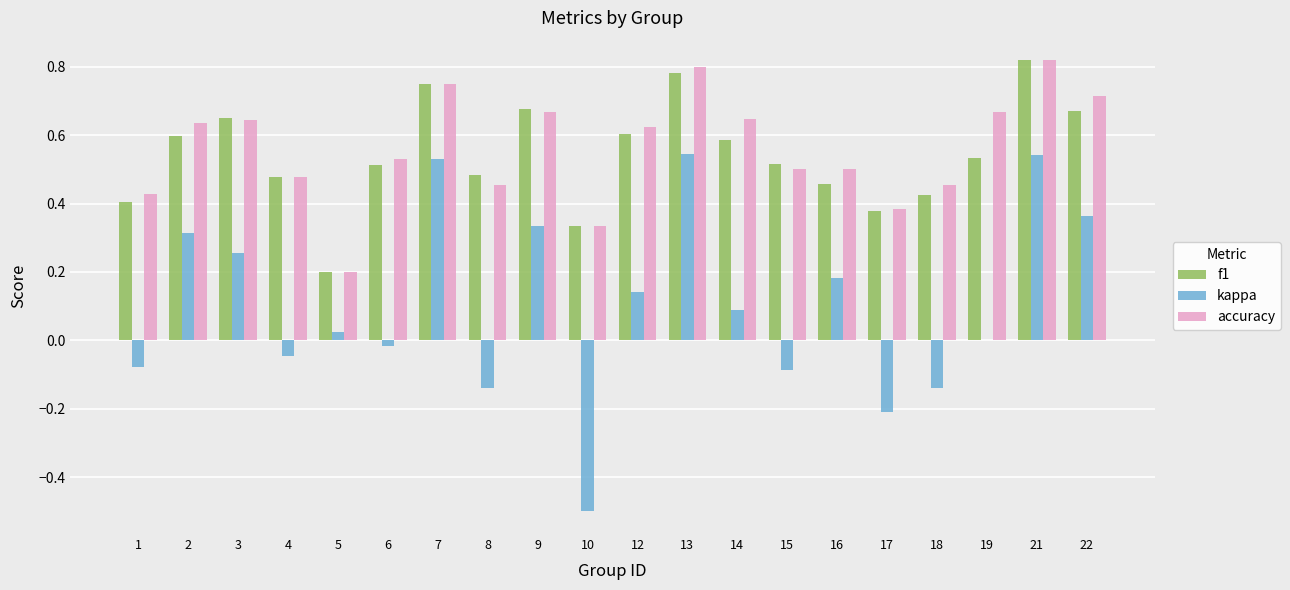

Which series changed the most between 6 and 17?

kappa